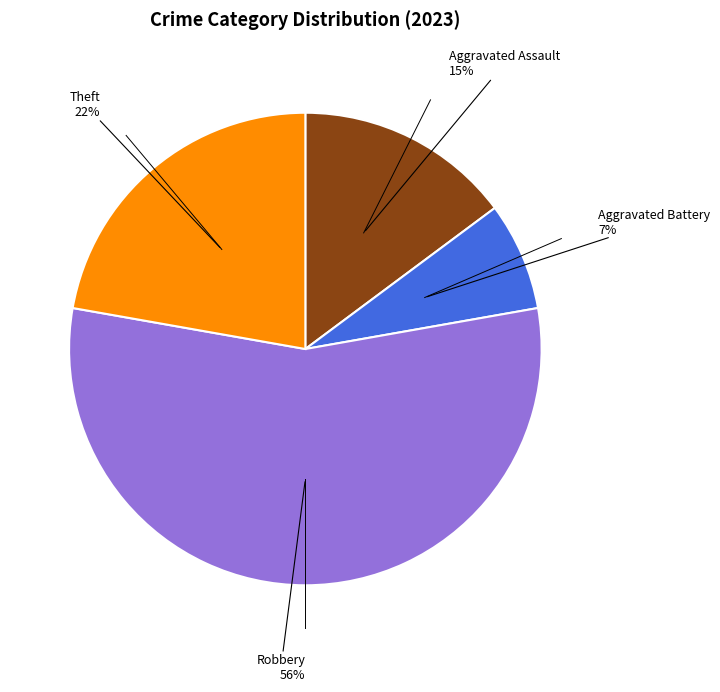

How many segments does this pie chart have?

4